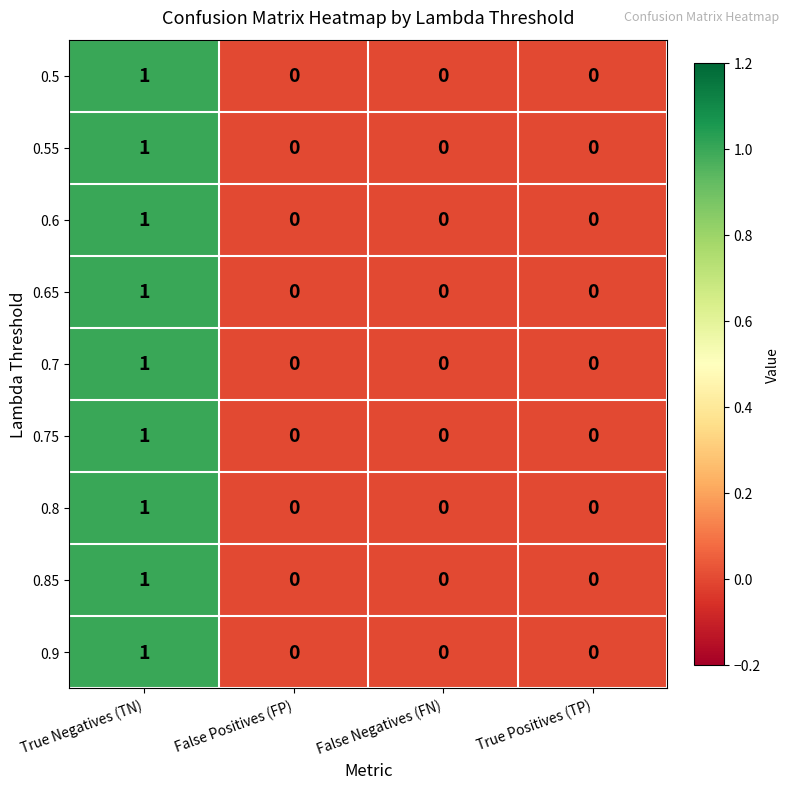

The value of 0.8 at True Negatives (TN) is 1. True or false?

True